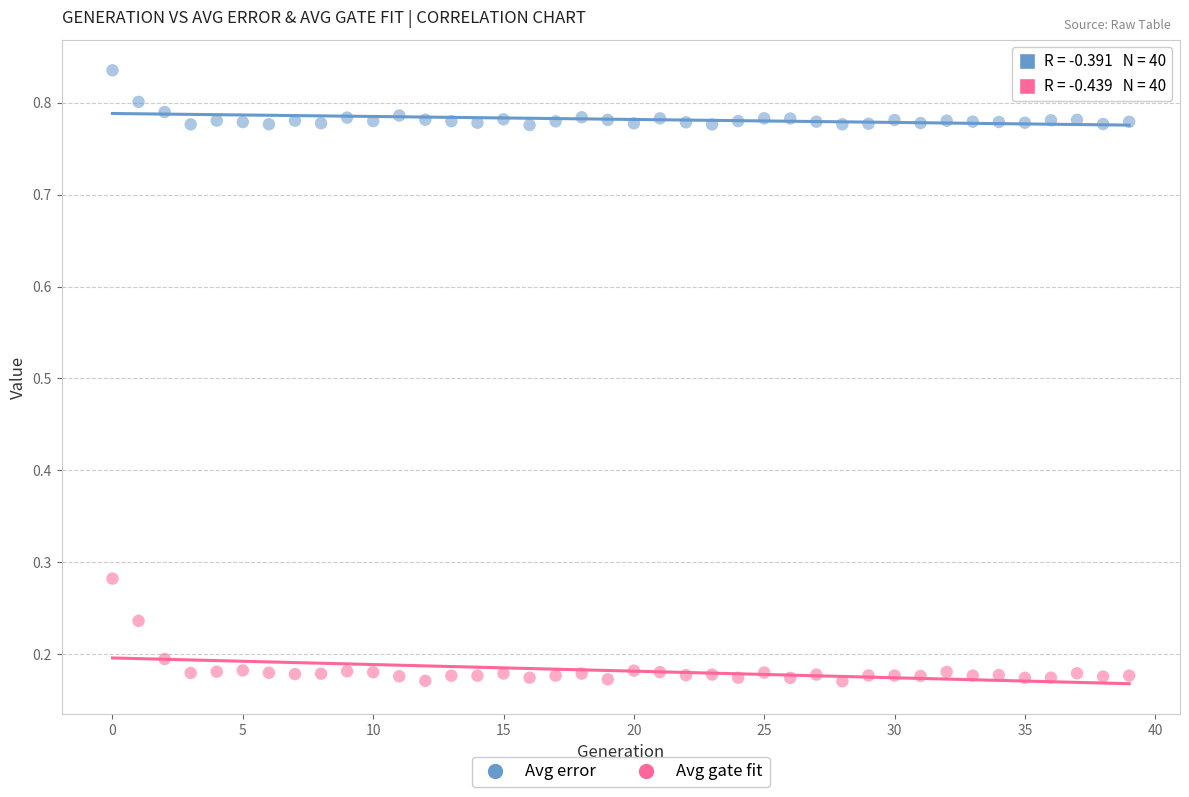

Which series contains the lowest Y value?

Avg gate fit